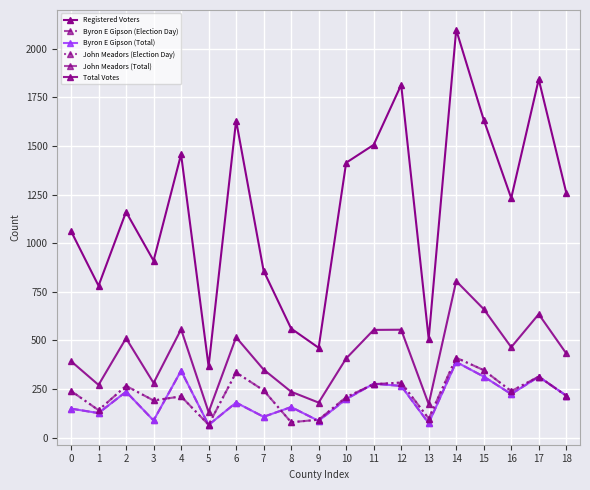

The value of Byron E Gipson (Total) at 4 is 231. True or false?

False